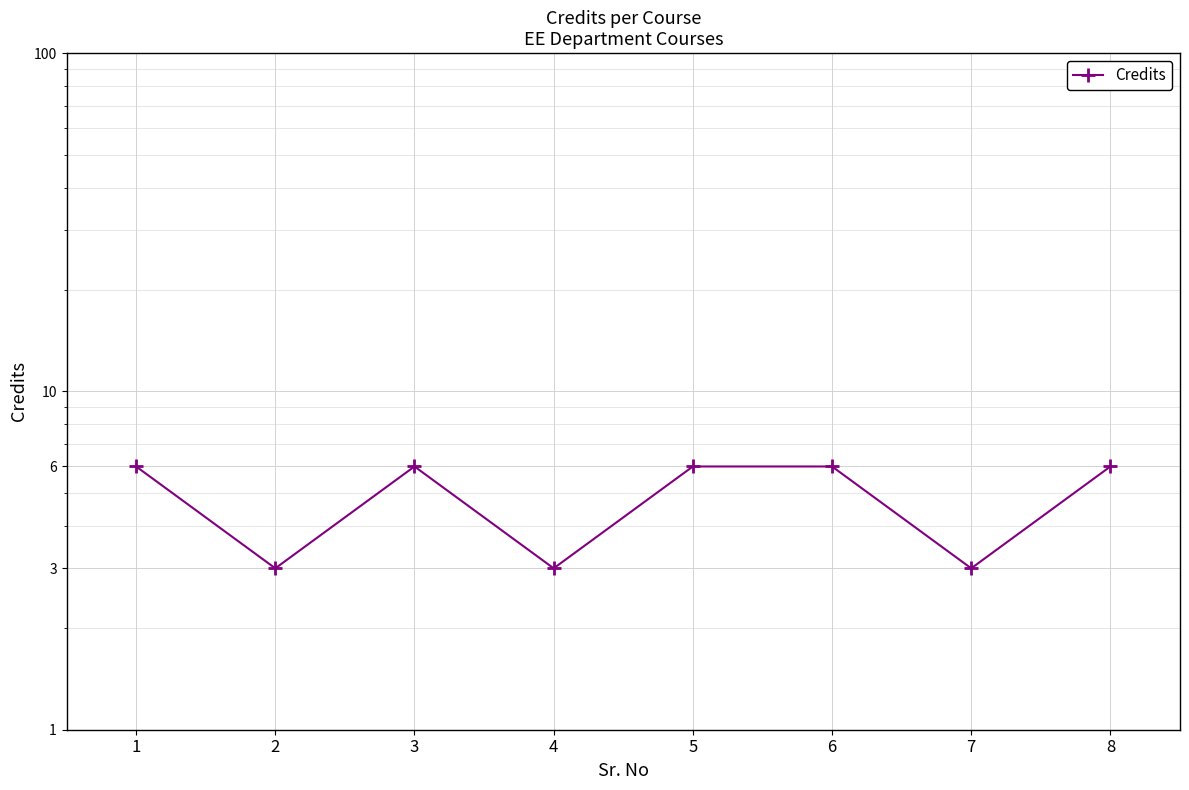

How many points are lower than both their immediate neighbors (excluding endpoints)?

3